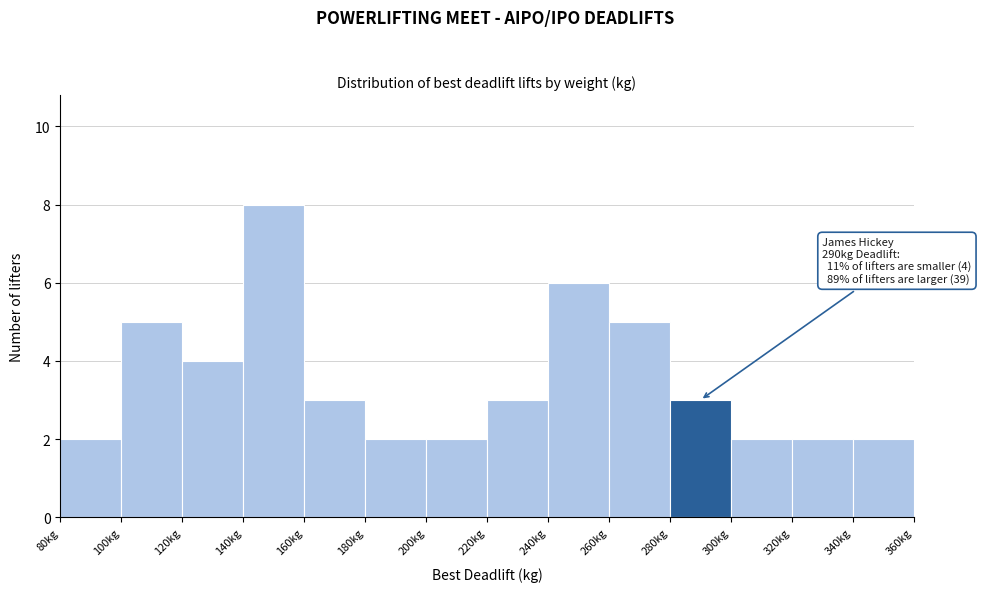

Over which range of the x-axis is the bar tallest?

140 to 160